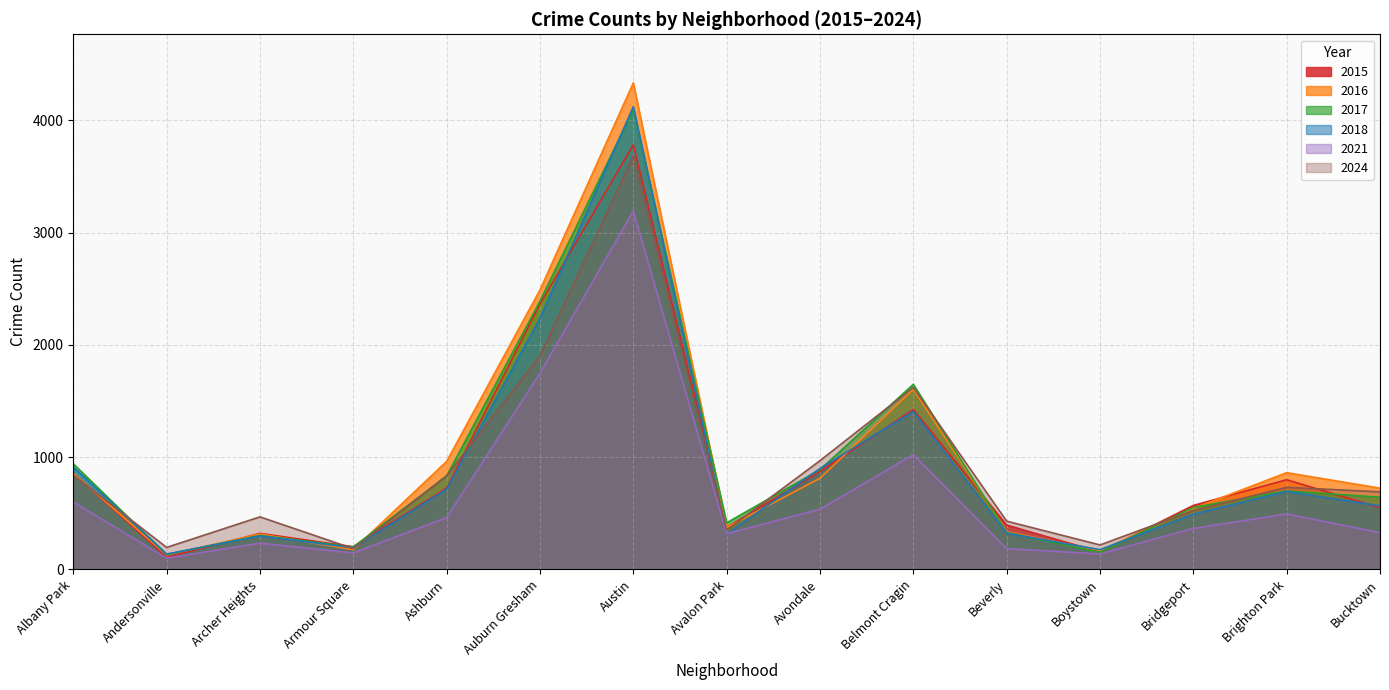

At which category is the sum across all series the highest?

Austin